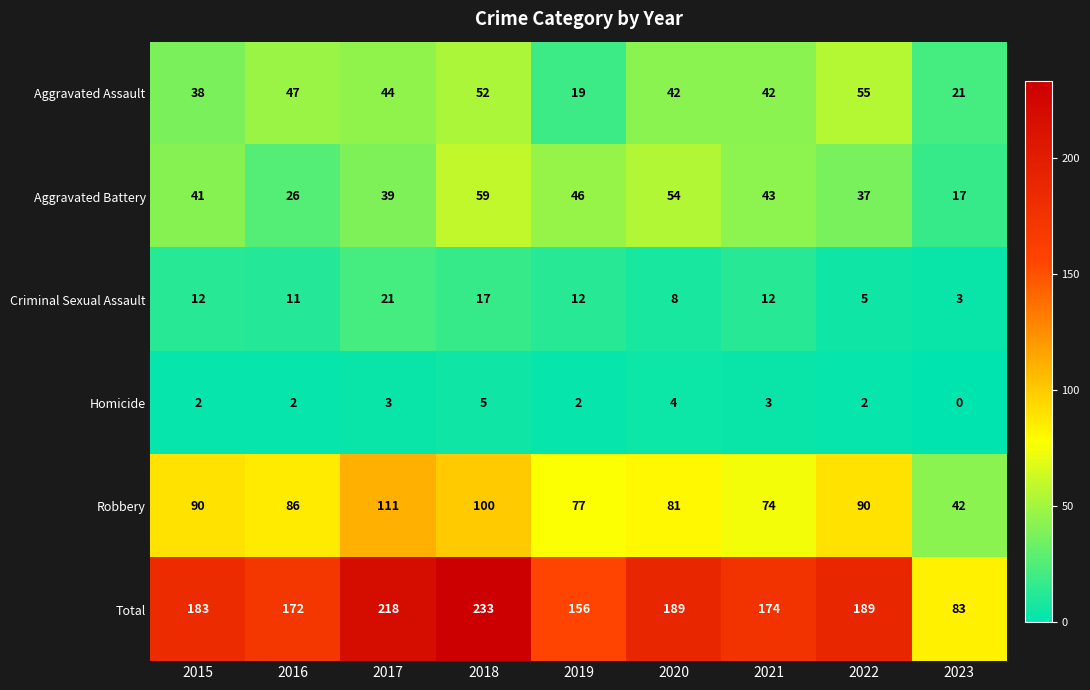

What is the average value of the Criminal Sexual Assault series?

11